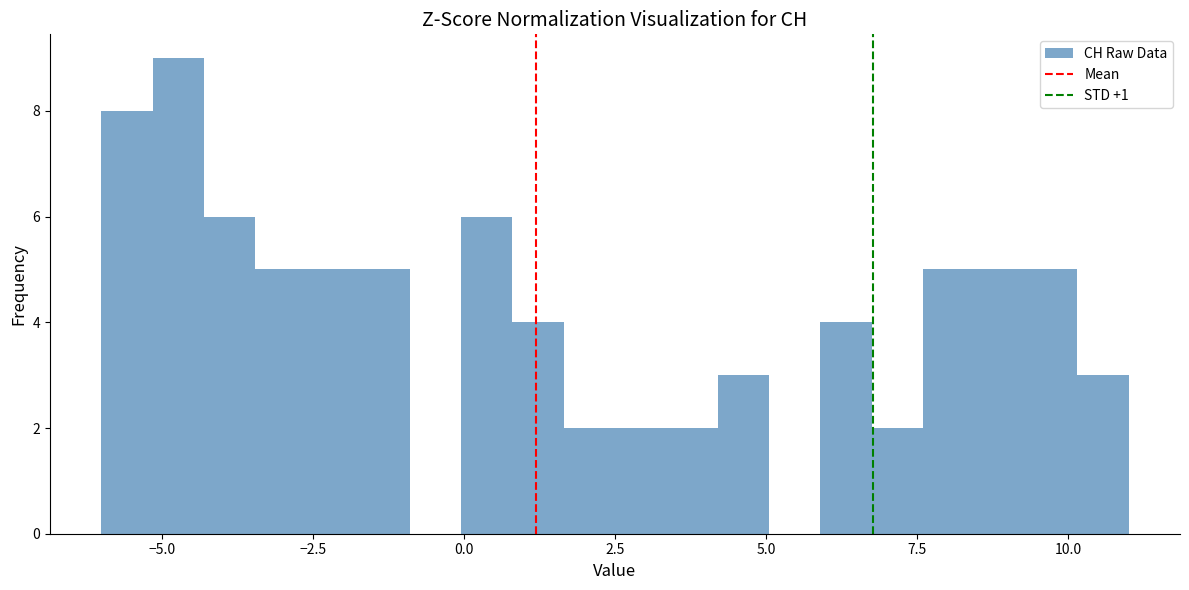

Read against the x-axis, roughly where is the centre of the tallest bar?

-4.5